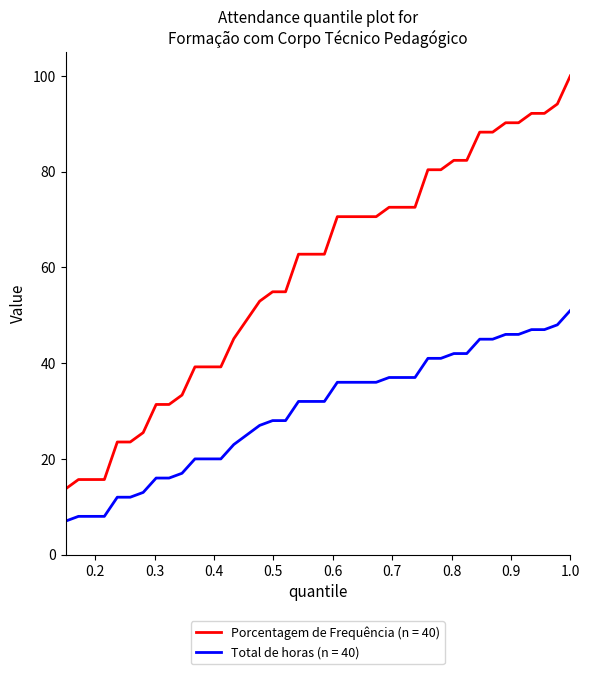

Which series has the widest spread of values?

Porcentagem de Frequência (n = 40)